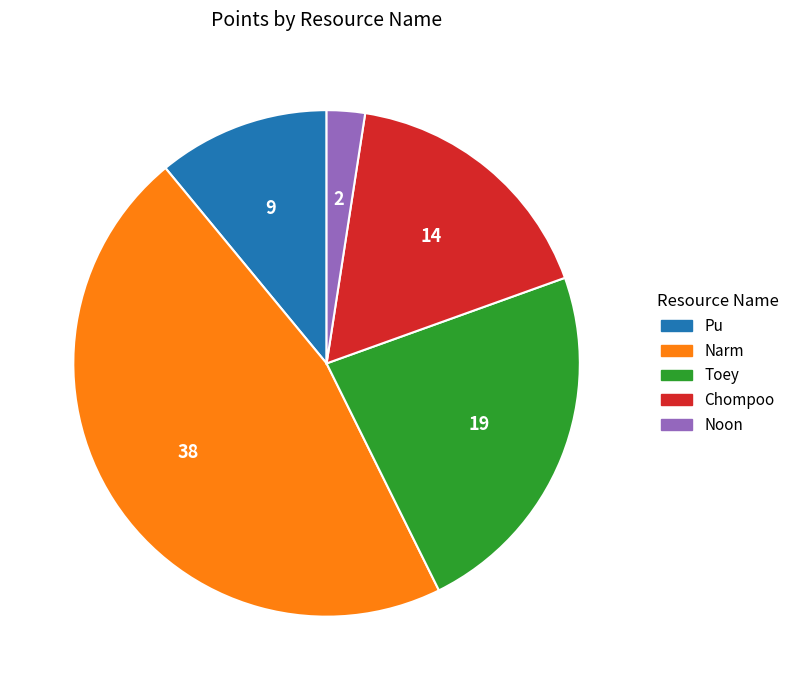

Is there a majority slice in this chart?

No